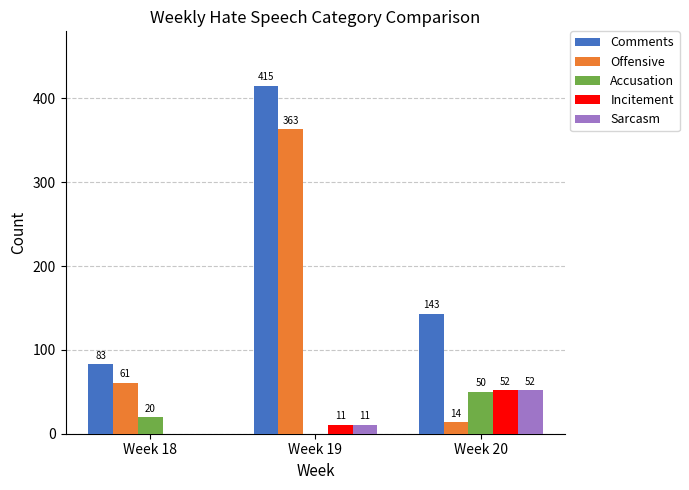

At which label is Sarcasm closest to 26?

Week 19